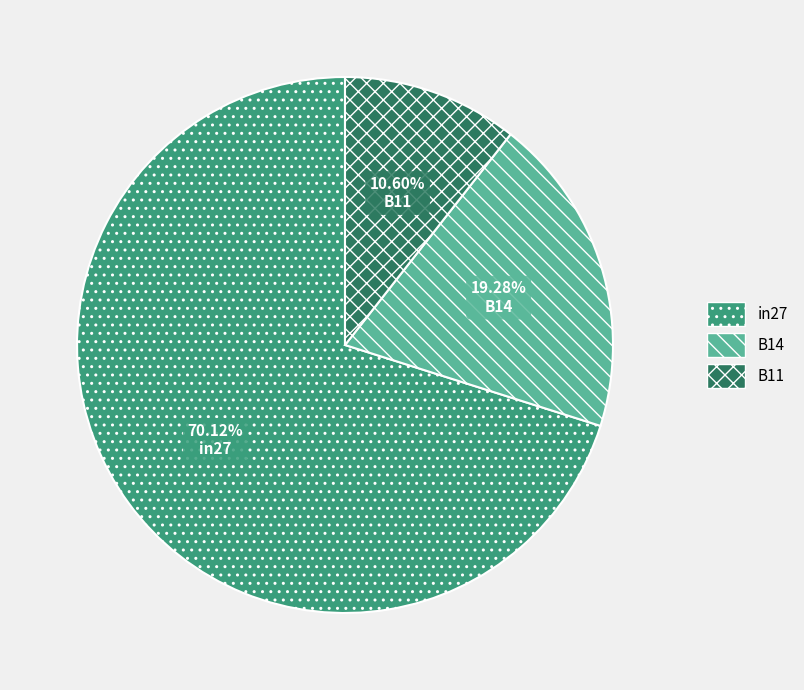

Which category has the biggest portion of the pie?

in27